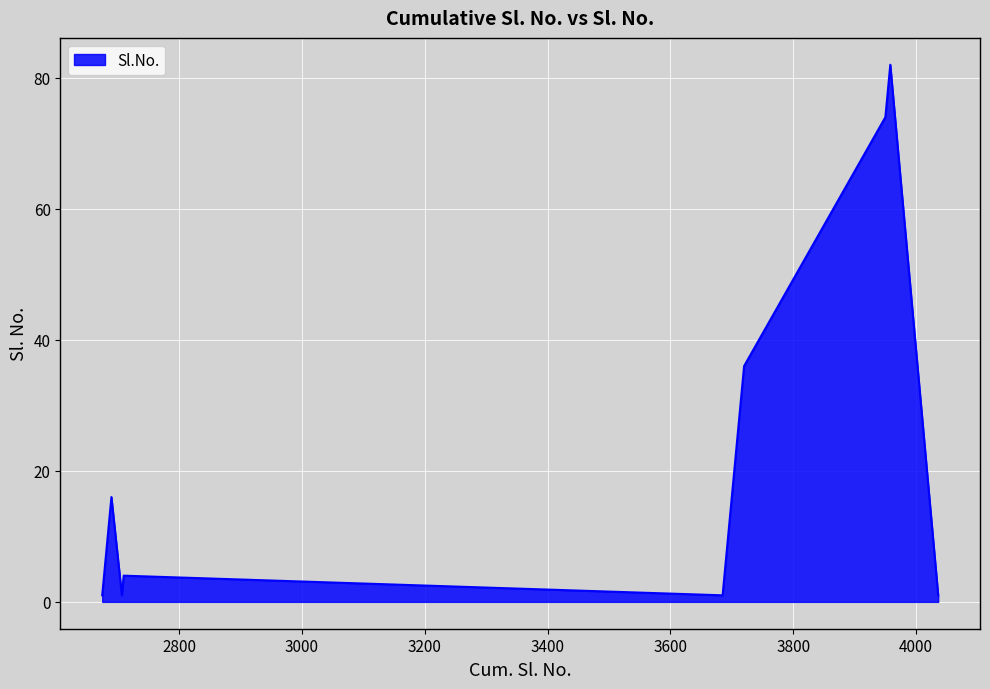

What is the greatest value displayed?

82